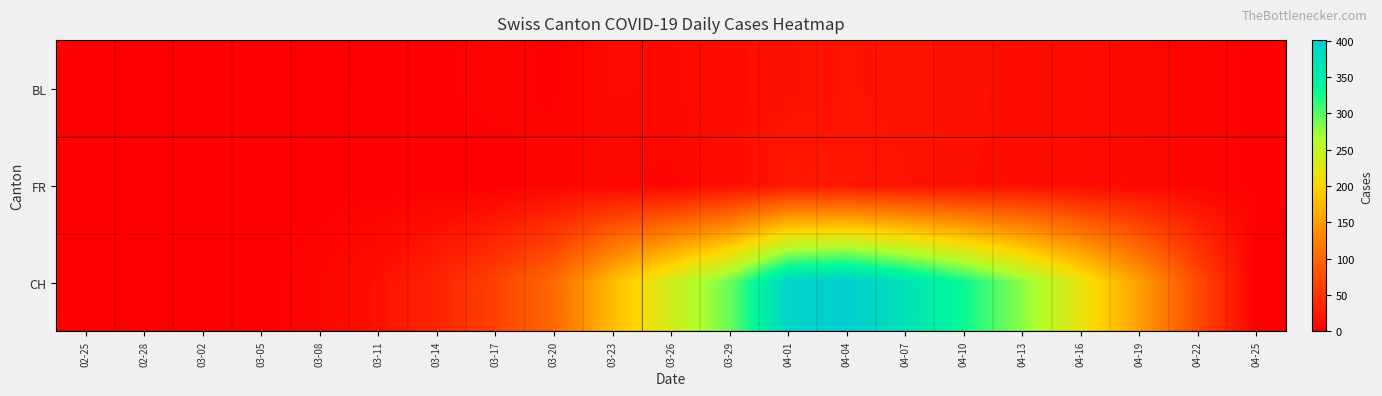

List the series in order of their peak value, lowest first.

BL, FR, CH